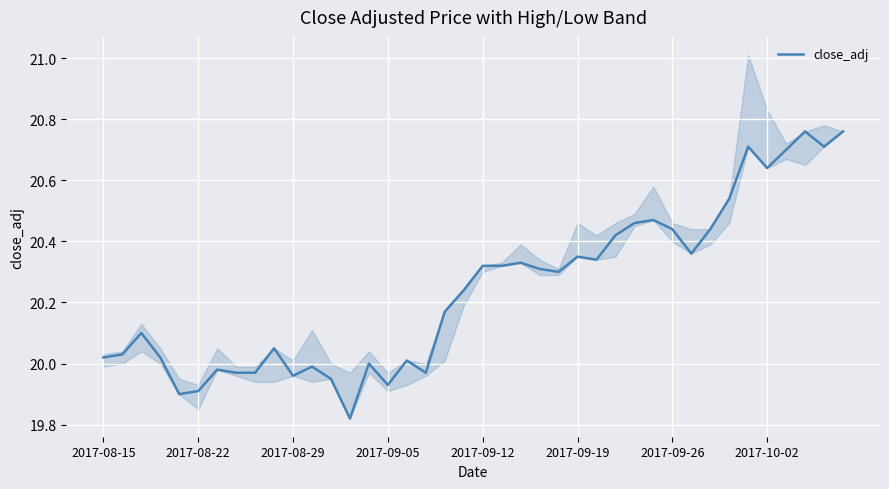

What is the difference between the maximum and minimum values?

0.9